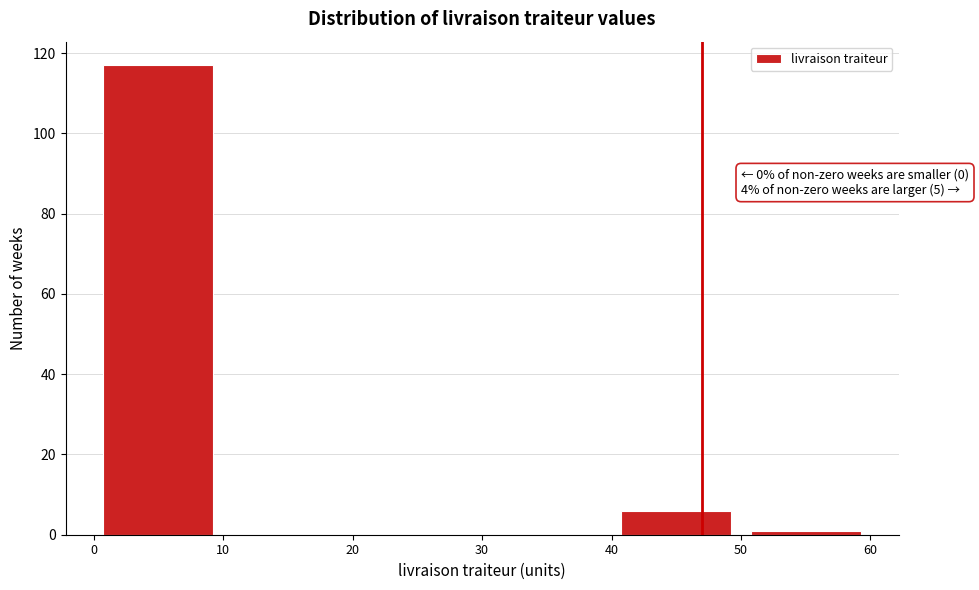

Over which range of the x-axis is the bar tallest?

0 to 10